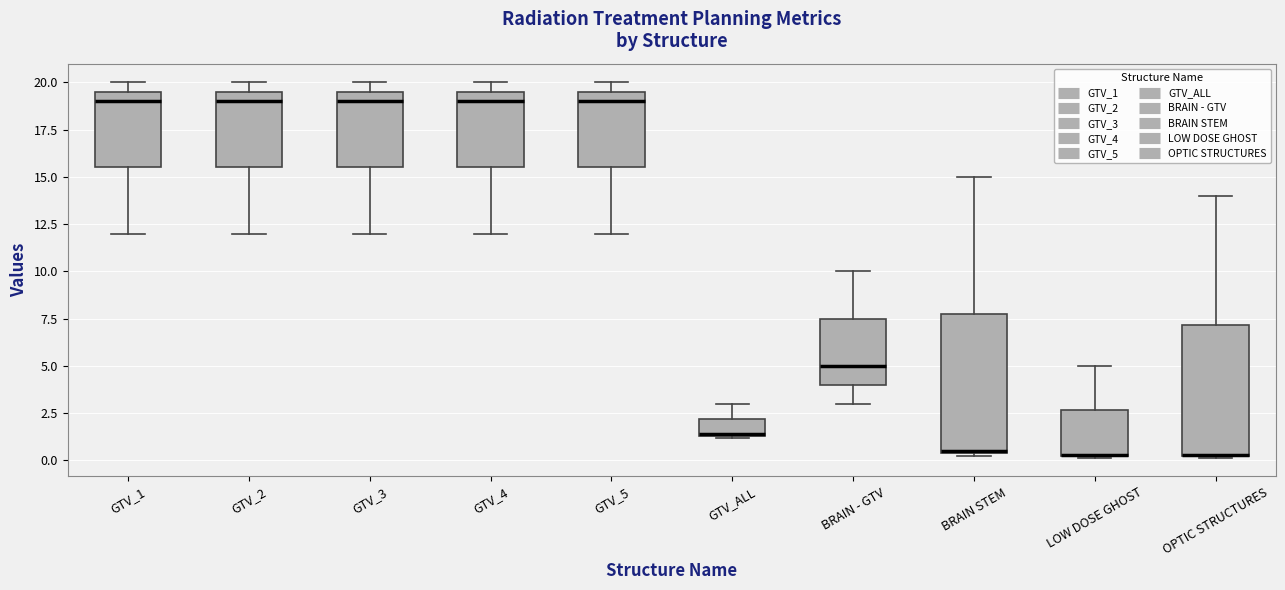

Reading left to right, read every box against the y-axis: the position of its median line, the range the box covers, and the ends of its whiskers. The values are not printed on the chart, so give them approximately, as read against the axis.

GTV_1: median 19.0, box 15.5 to 19.5, whiskers 12.0 to 20.0
GTV_2: median 19.0, box 15.5 to 19.5, whiskers 12.0 to 20.0
GTV_3: median 19.0, box 15.5 to 19.5, whiskers 12.0 to 20.0
GTV_4: median 19.0, box 15.5 to 19.5, whiskers 12.0 to 20.0
GTV_5: median 19.0, box 15.5 to 19.5, whiskers 12.0 to 20.0
GTV_ALL: median 1.5, box 1.5 to 2.0, whiskers 1.0 to 3.0
BRAIN - GTV: median 5.0, box 4.0 to 7.5, whiskers 3.0 to 10.0
BRAIN STEM: median 0.5, box 0.5 to 8.0, whiskers 0.5 to 15.0
LOW DOSE GHOST: median 0.5 (drawn on the box's lower edge), box 0.0 to 2.5, whiskers 0.0 to 5.0
OPTIC STRUCTURES: median 0.5 (drawn on the box's lower edge), box 0.0 to 7.0, whiskers 0.0 to 14.0